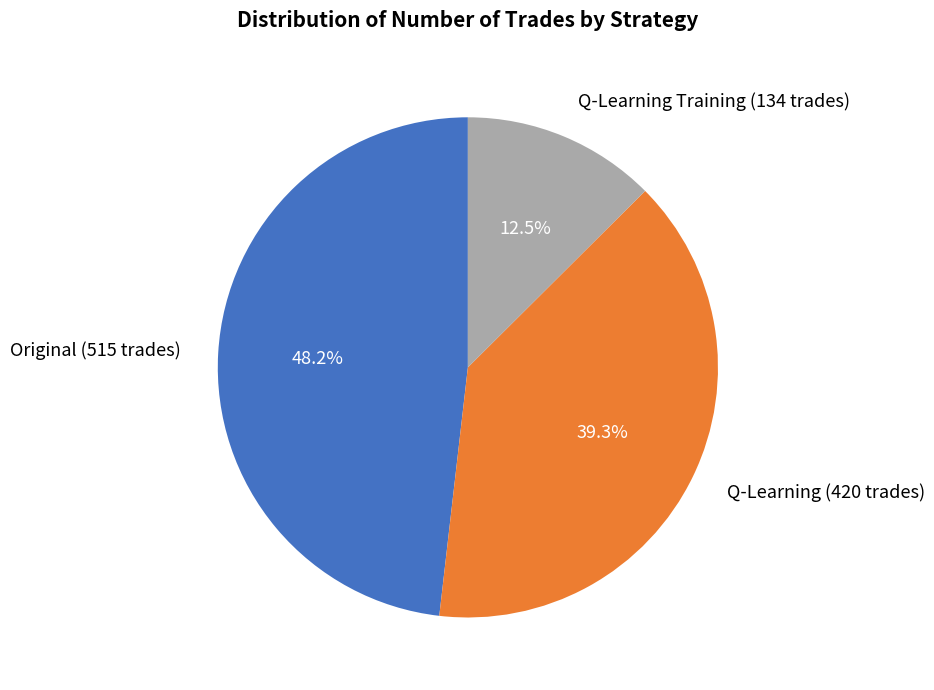

Is there a majority slice in this chart?

No